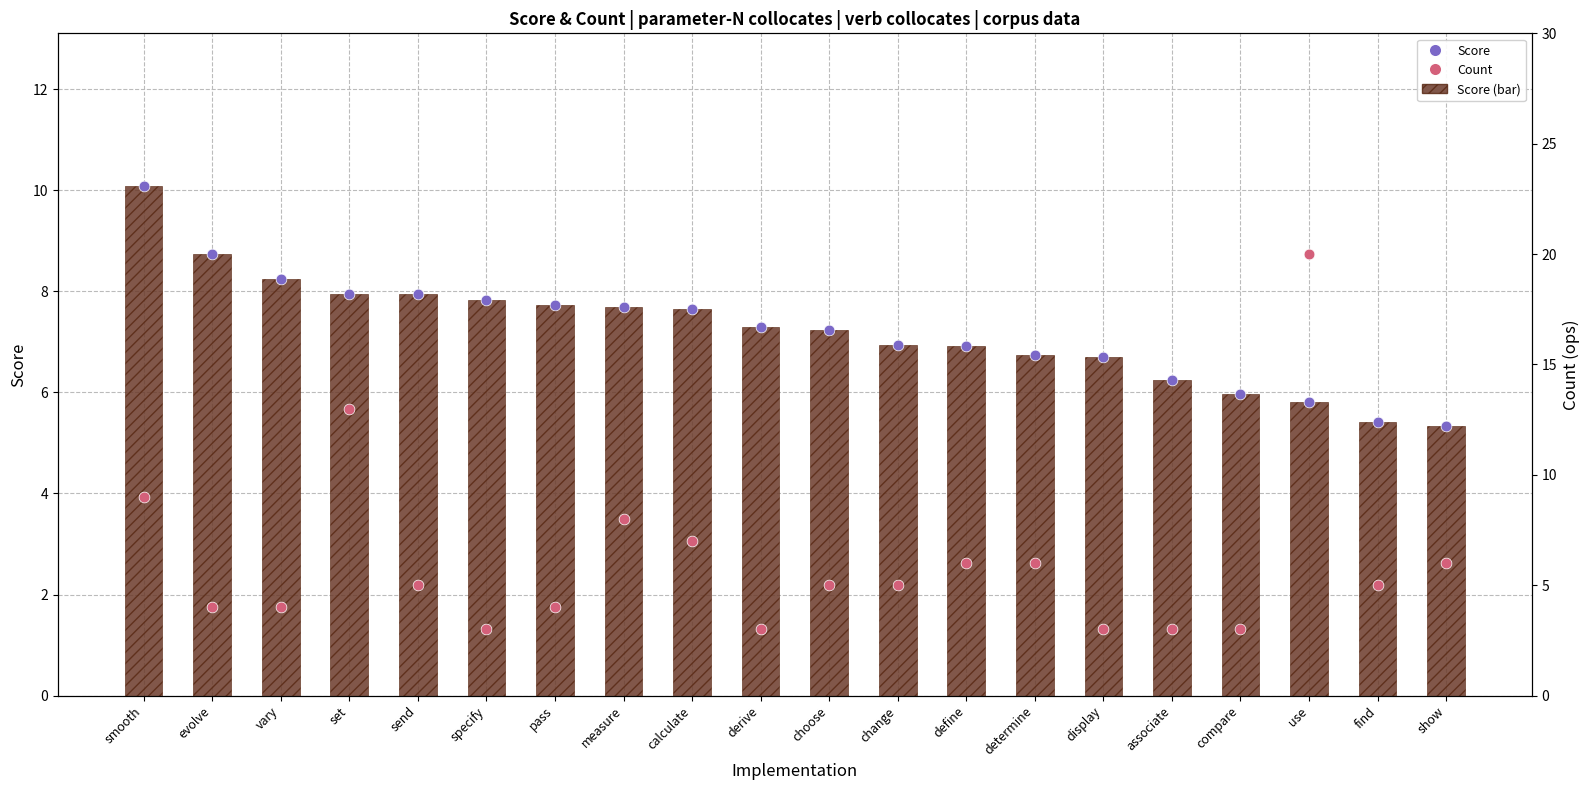

At which category is the sum across all series the highest?

use